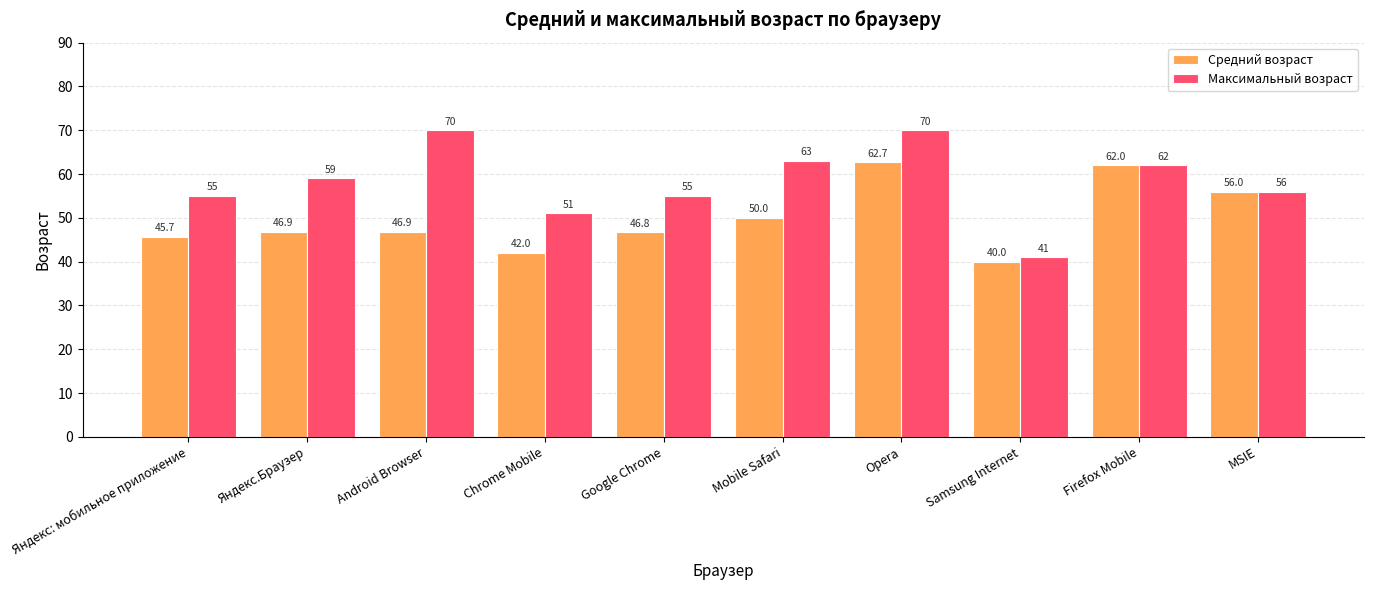

The value of Максимальный возраст at Opera is 34.1. True or false?

False